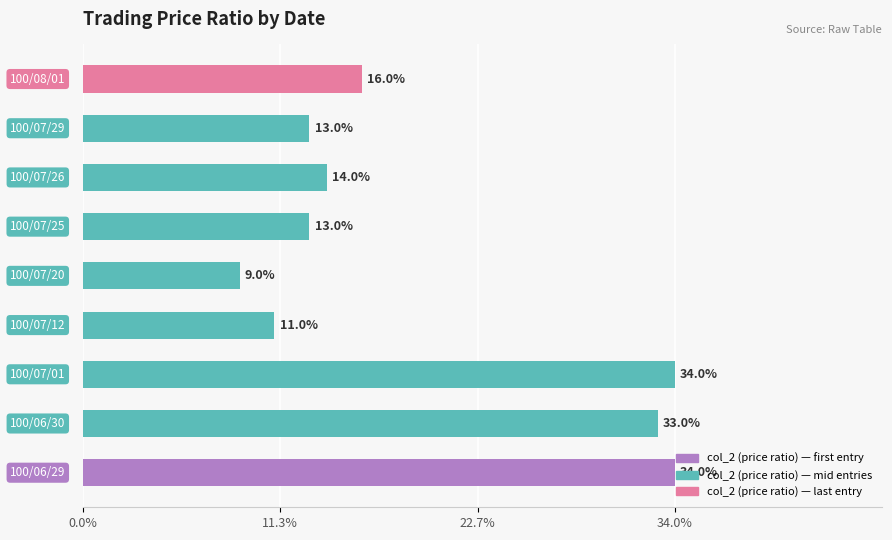

Does the chart contain any negative values?

No